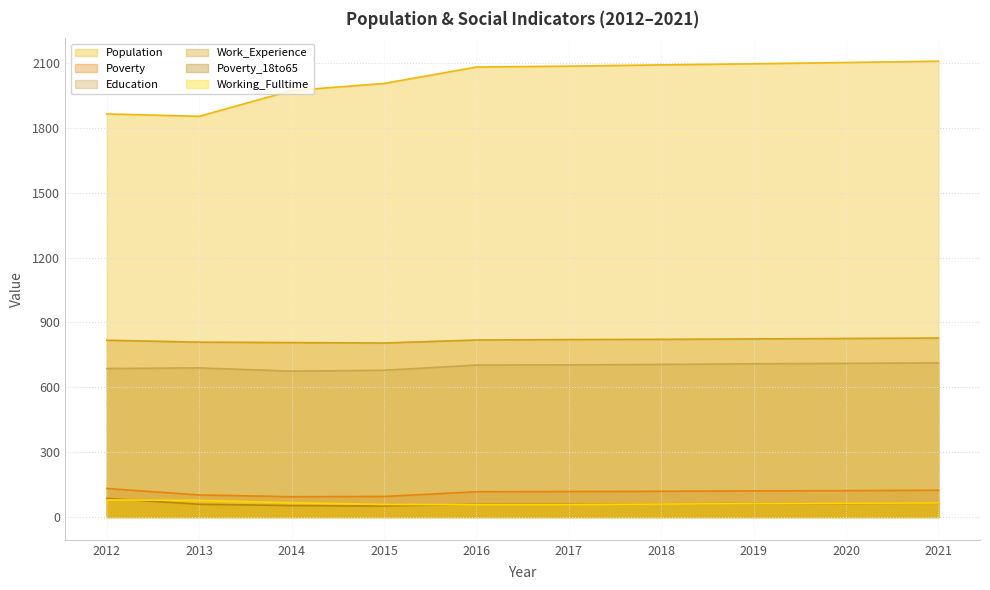

List the series in order of their peak value, lowest first.

Working_Fulltime, Poverty_18to65, Poverty, Education, Work_Experience, Population